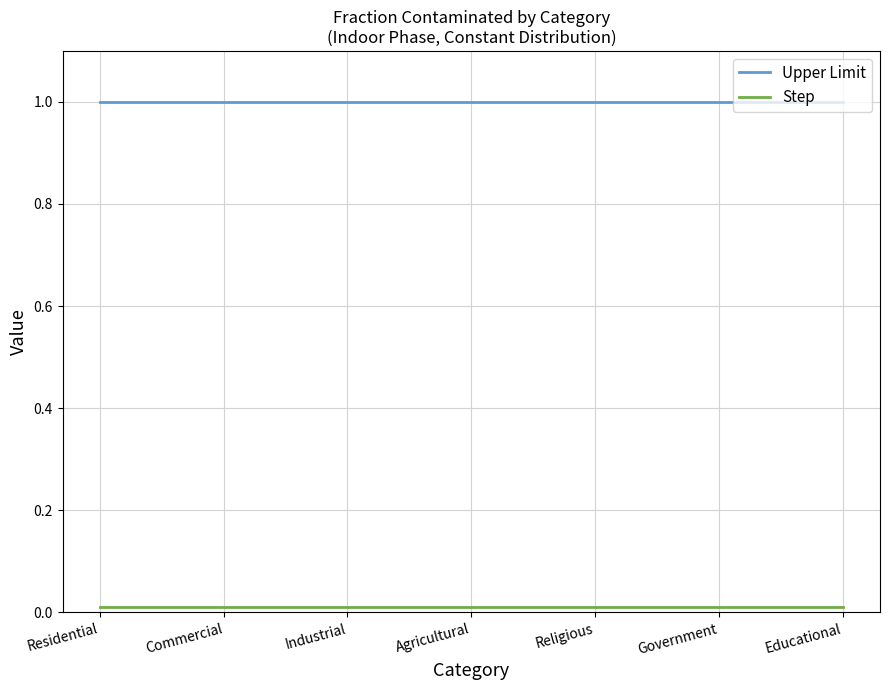

The value of Upper Limit at Educational is 1.4. True or false?

False